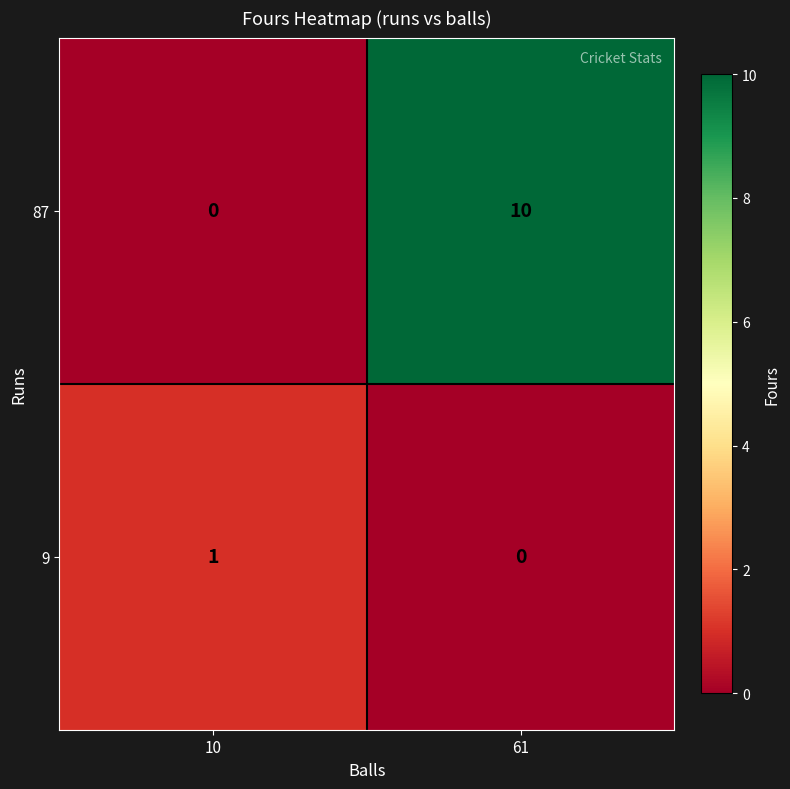

At 10, list the series in order from smallest to largest.

87, 9